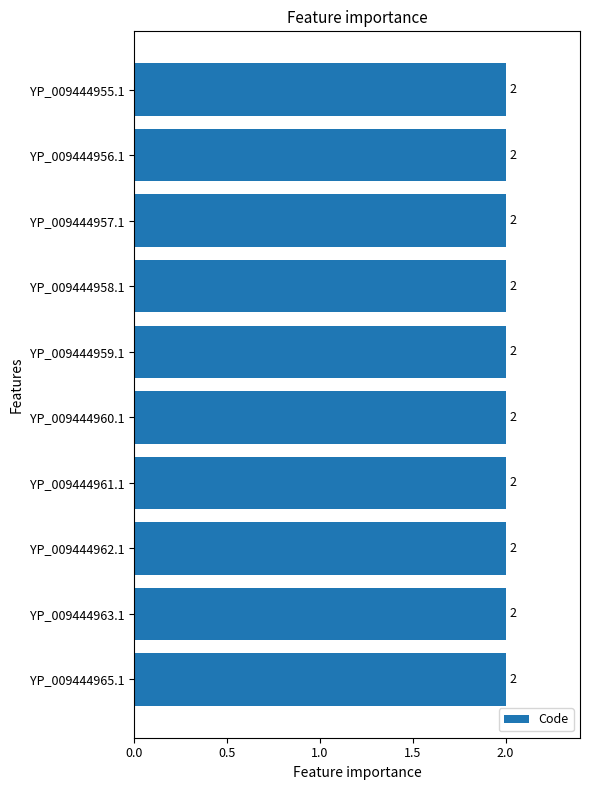

Between YP_009444963.1 and YP_009444960.1, which is larger?

YP_009444963.1